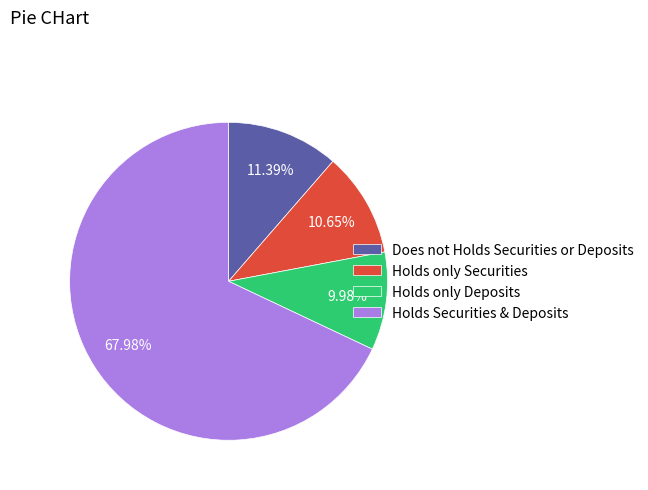

Rank the categories by value from highest to lowest.

Holds Securities & Deposits, Does not Holds Securities or Deposits, Holds only Securities, Holds only Deposits